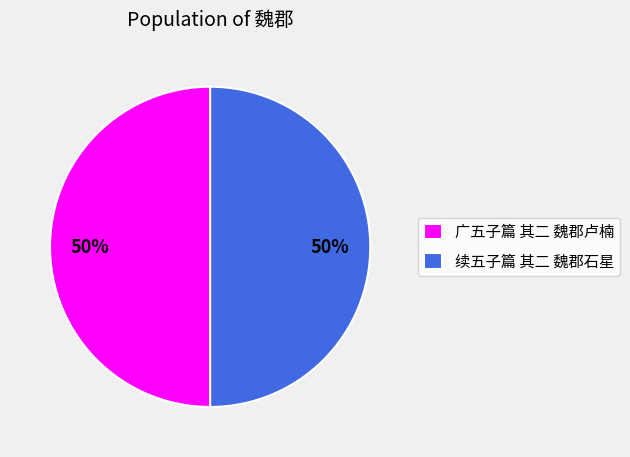

To the nearest percent, what portion does 续五子篇 其二 魏郡石星 represent?

50%